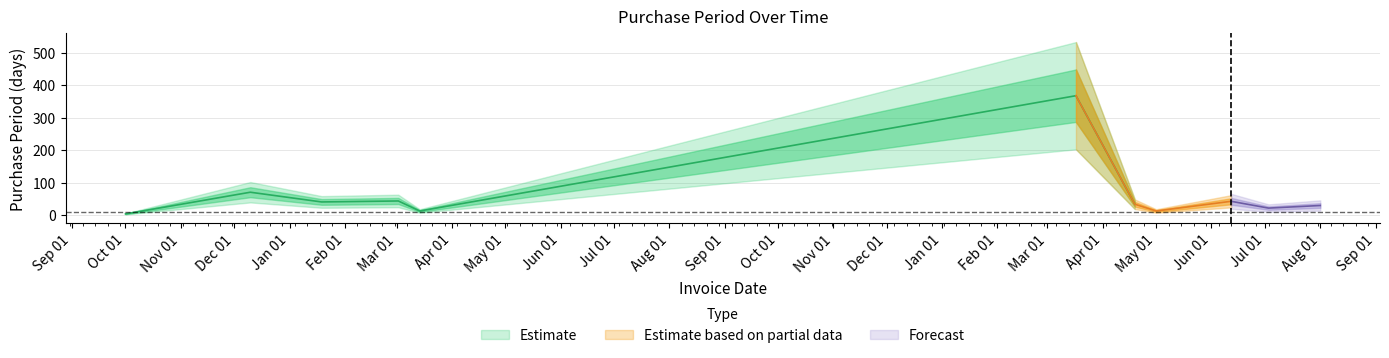

How many values are below 33?

5